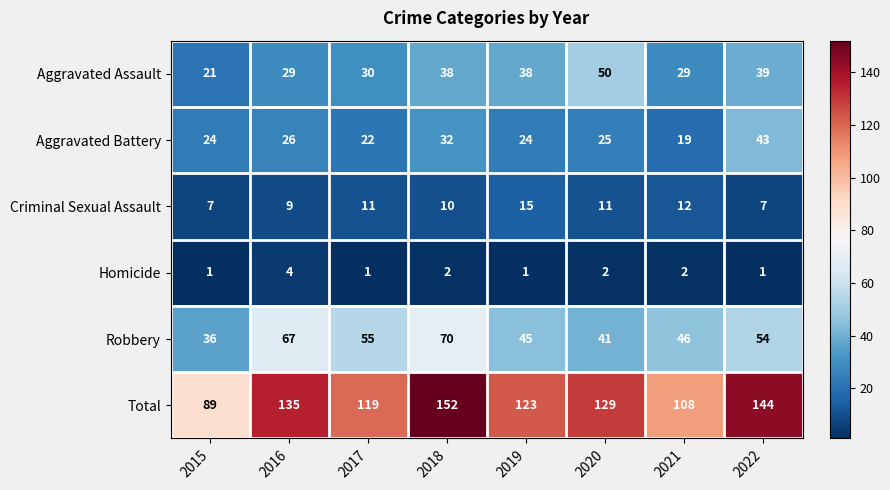

Which series has the widest spread of values?

Total